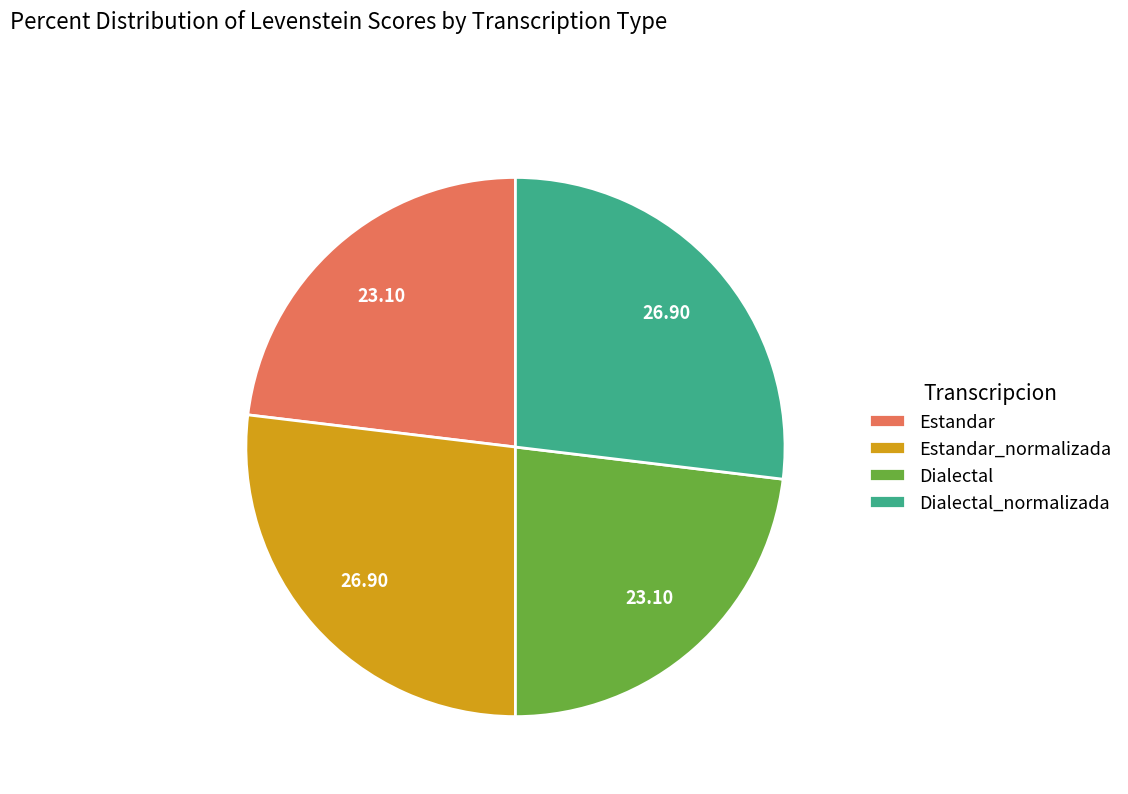

Does Dialectal_normalizada represent more than half of the total?

No